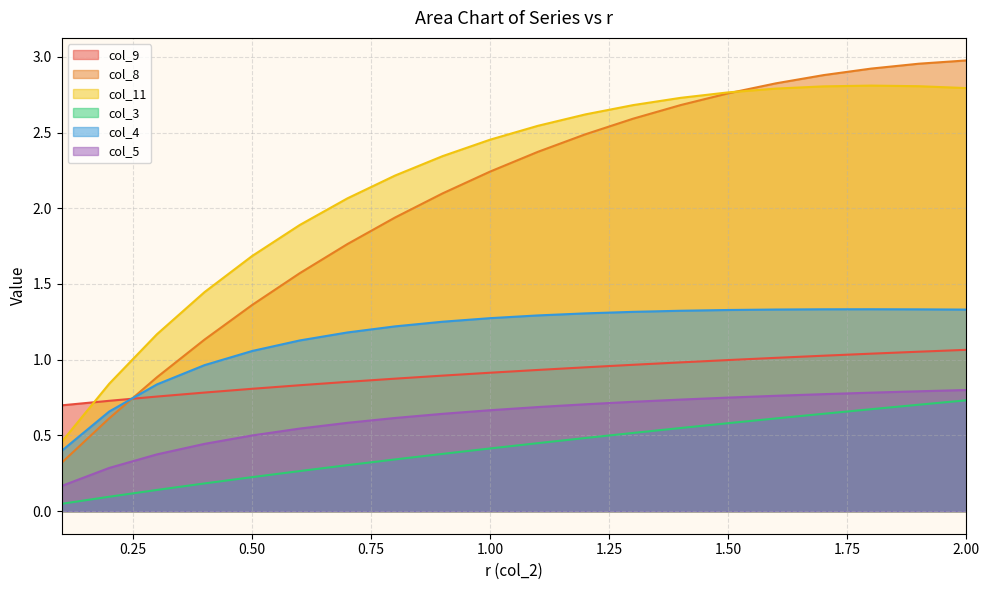

Does the chart have visible grid lines?

Yes